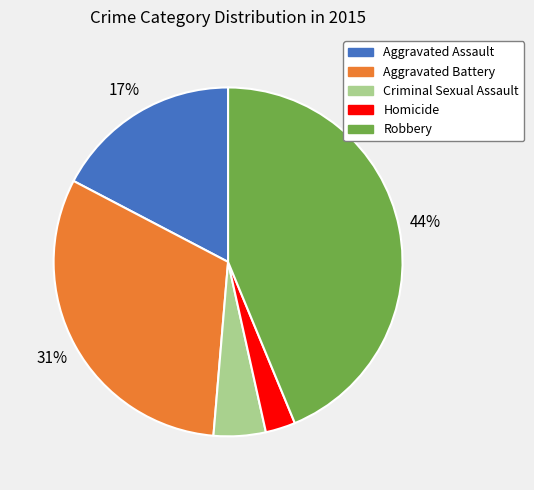

To the nearest percent, what portion does Aggravated Battery represent?

31%